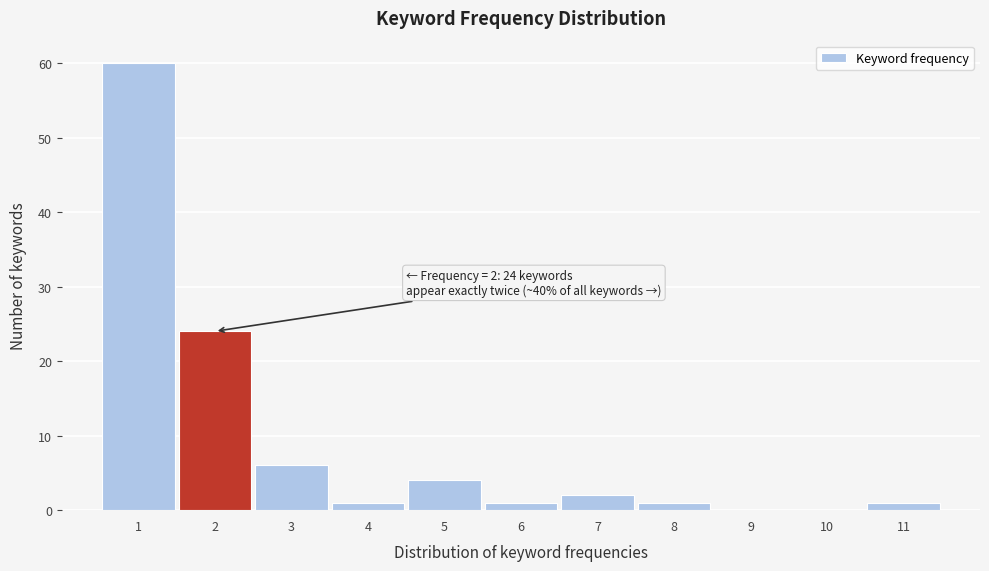

Which range on the x-axis has the tallest bar?

0.5 to 1.5